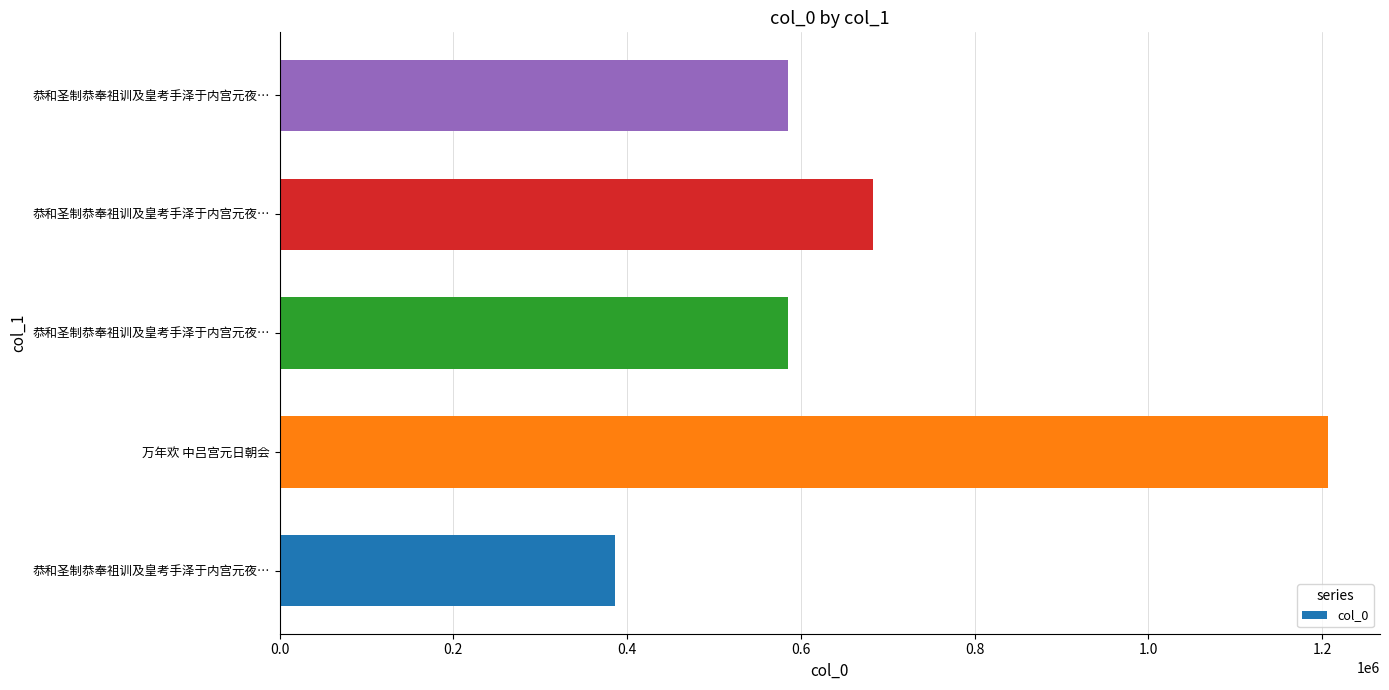

How many series are shown in this chart?

1